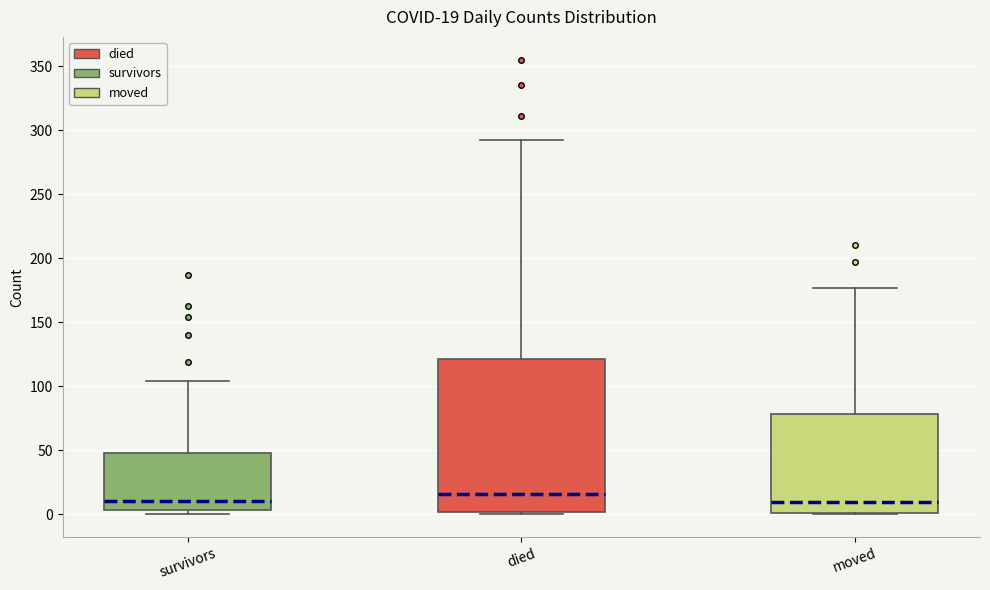

Comparing the boxes themselves (not the whiskers), which one is the tallest?

died